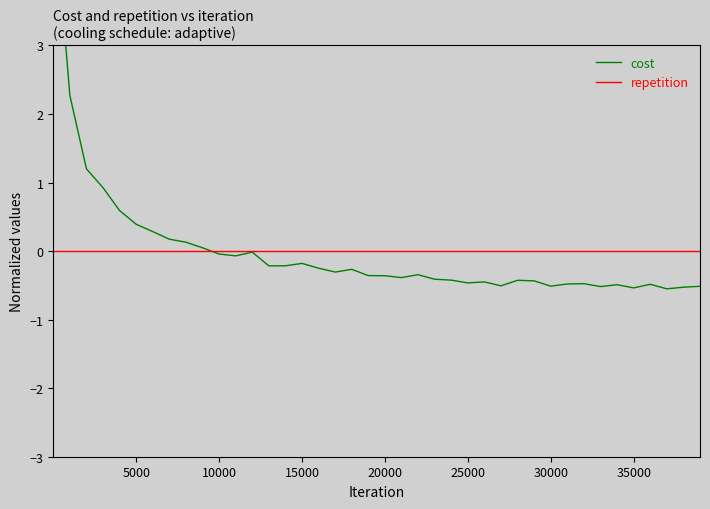

At how many categories does at least one series exceed 4?

1